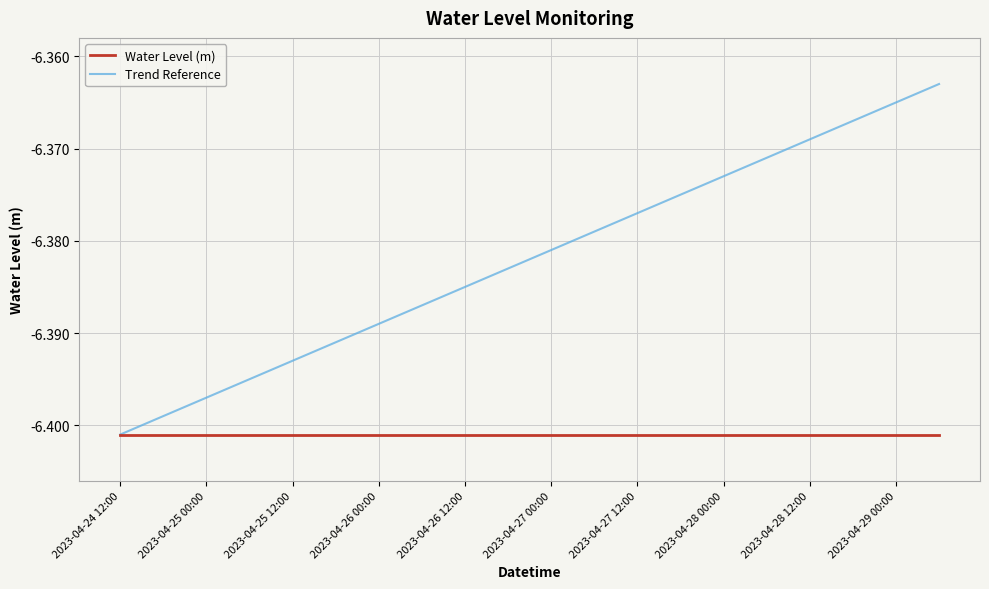

Which series has the widest spread of values?

Trend Reference